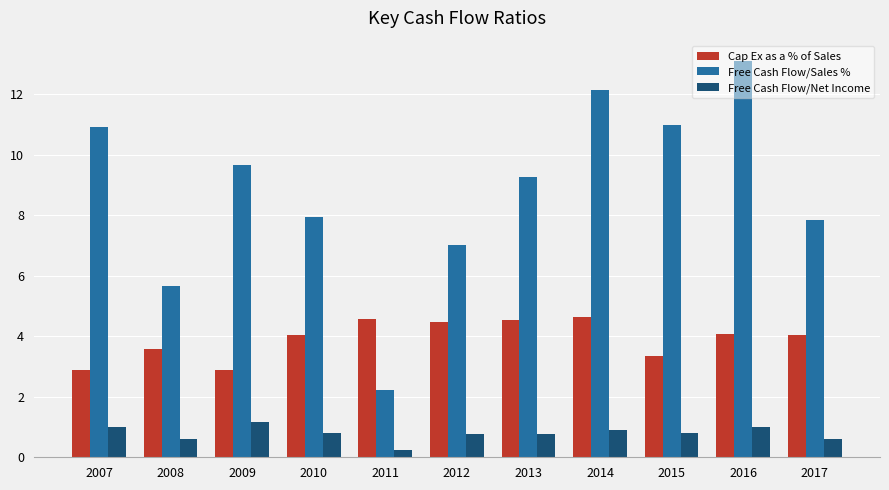

At which label does Free Cash Flow/Sales % first exceed 9?

2007